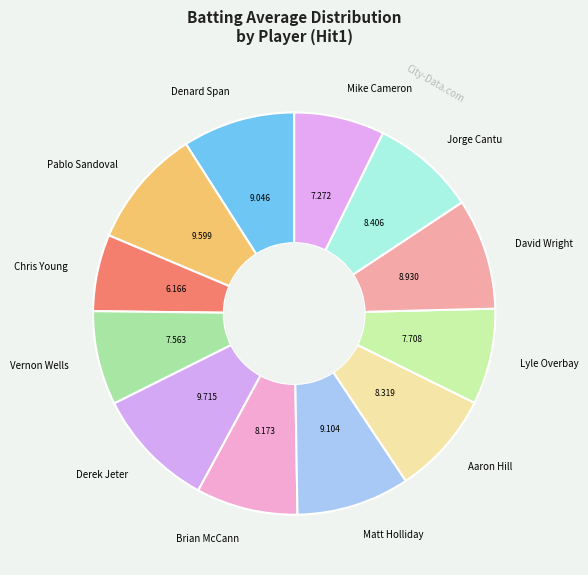

Combined, do Denard Span and Mike Cameron account for over 50%?

No